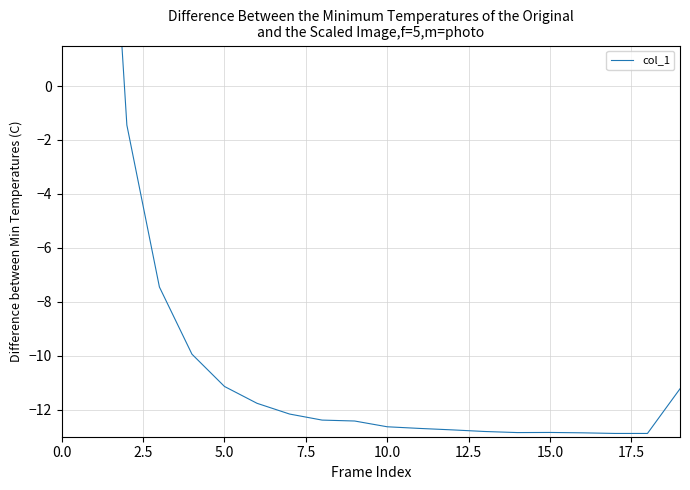

Where is the data nearest to the value 87?

2.5